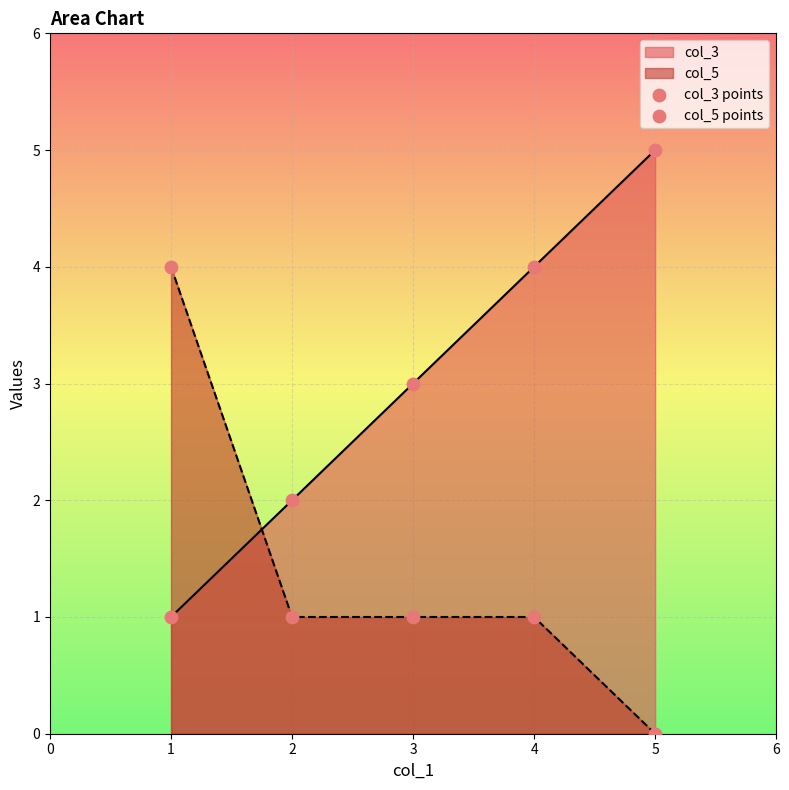

Which series has the largest total across all categories?

col_3